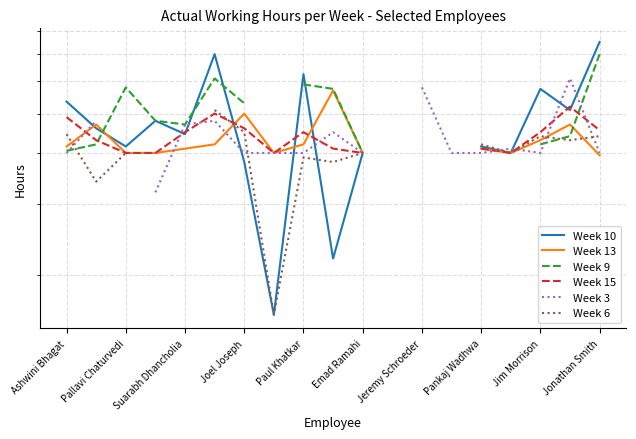

What value does the Week 10 series have at Joel Joseph?

48.0